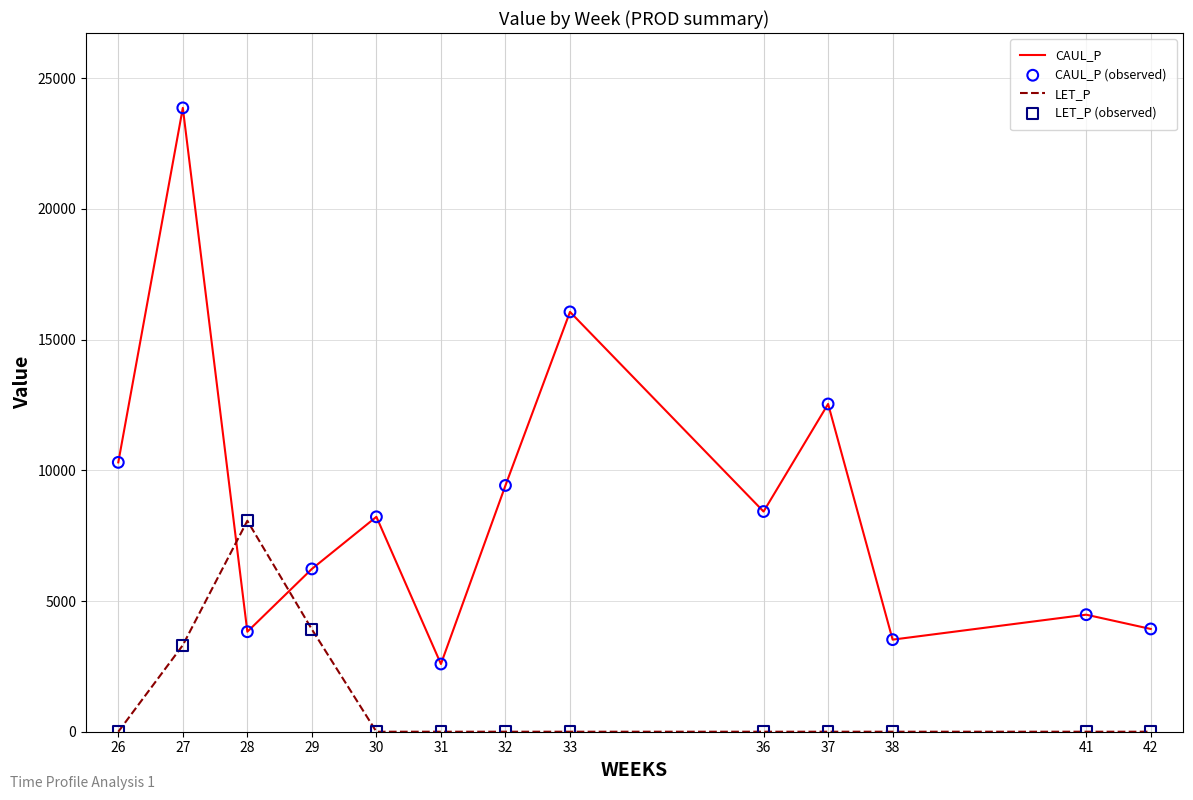

At which category is the sum across all series the highest?

27